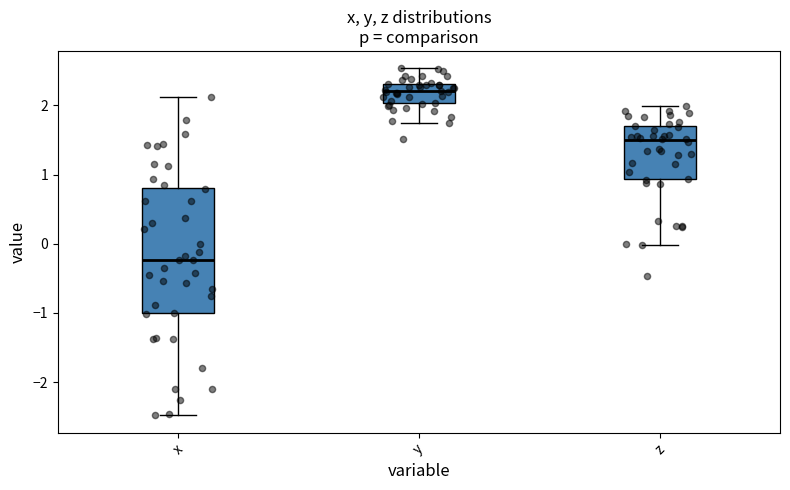

Reading left to right, read every box against the y-axis: the position of its median line, the range the box covers, and the ends of its whiskers. The values are not printed on the chart, so give them approximately, as read against the axis.

x: median -0.2, box -1.0 to 0.8, whiskers -2.5 to 2.1
y: median 2.2, box 2.0 to 2.3, whiskers 1.7 to 2.5
z: median 1.5, box 0.9 to 1.7, whiskers 0.0 to 2.0